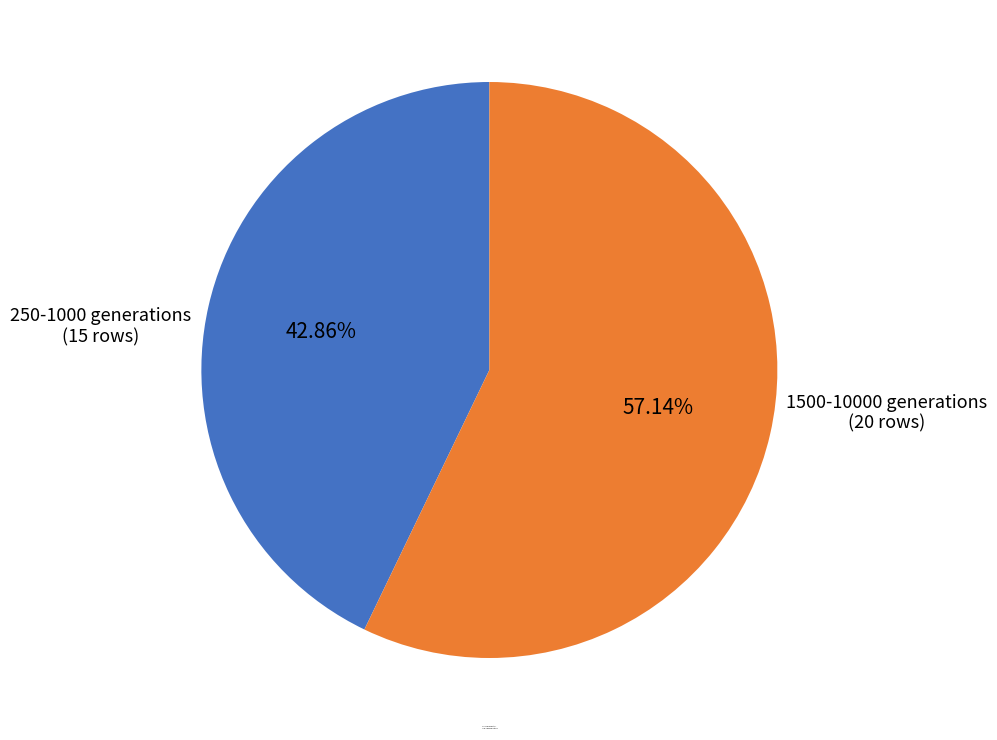

What is the smallest slice in the pie chart?

250-1000 generations